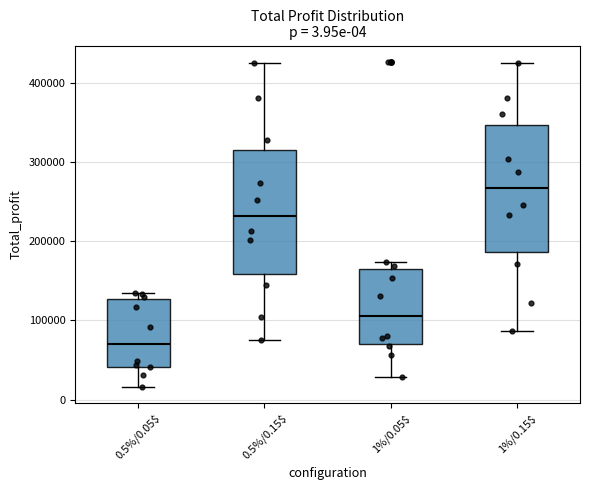

Which box's median line is the highest?

1%/0.15$